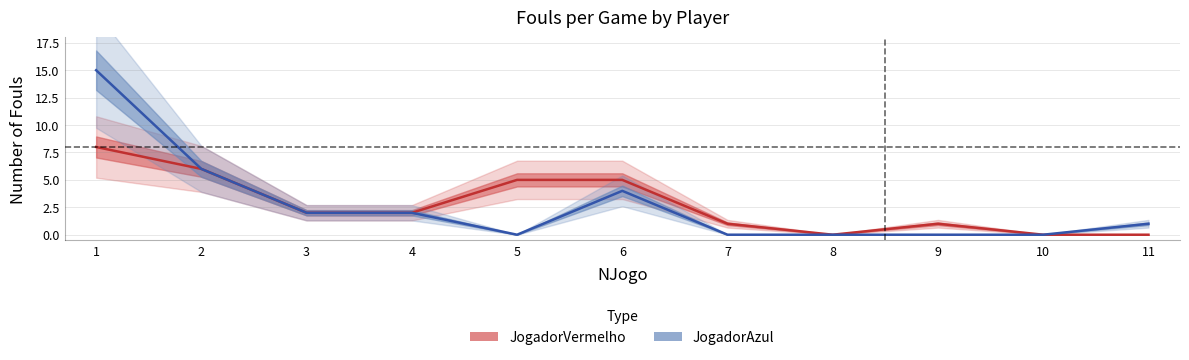

List the series in order of their peak value, lowest first.

JogadorVermelho, JogadorAzul